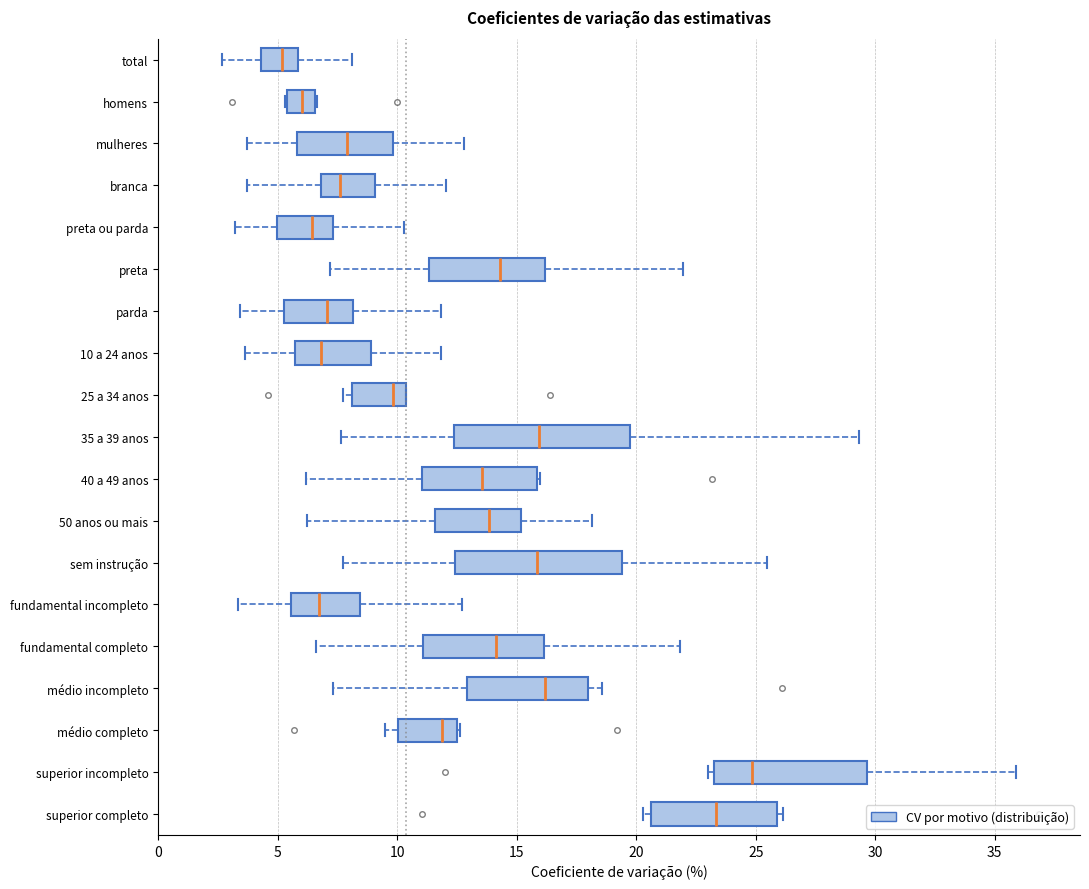

Which box's median line is the furthest to the right?

superior incompleto